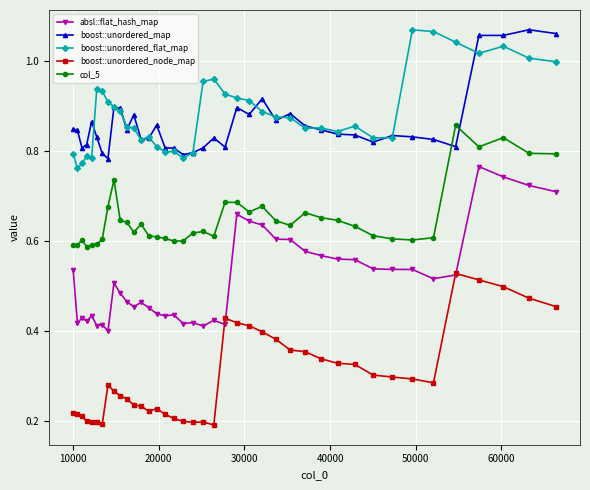

True or false: boost::unordered_node_map and col_5 cross at least once.

False